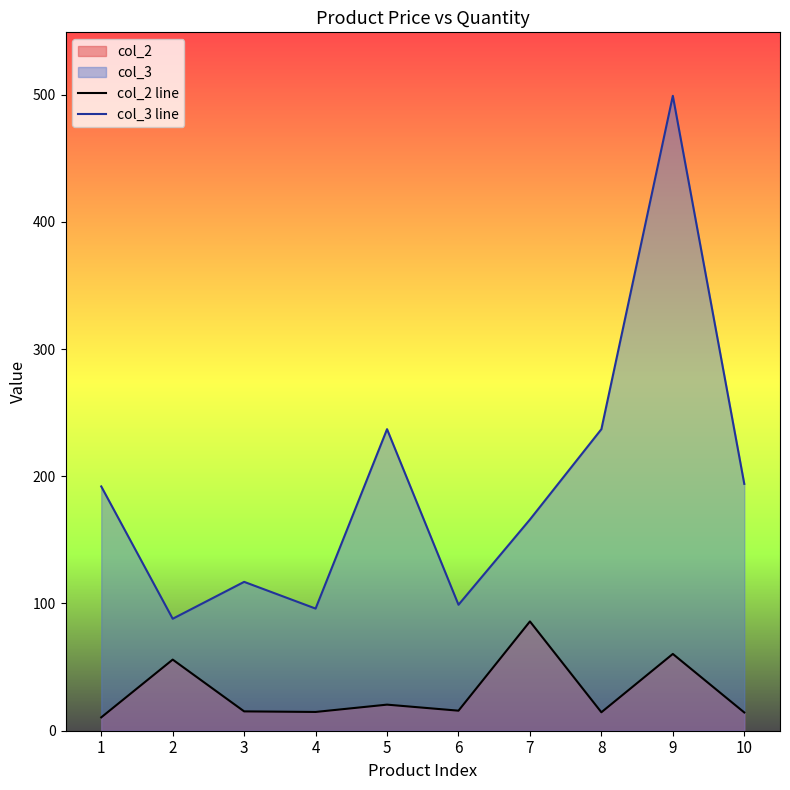

Which category has the lowest value across all series?

1